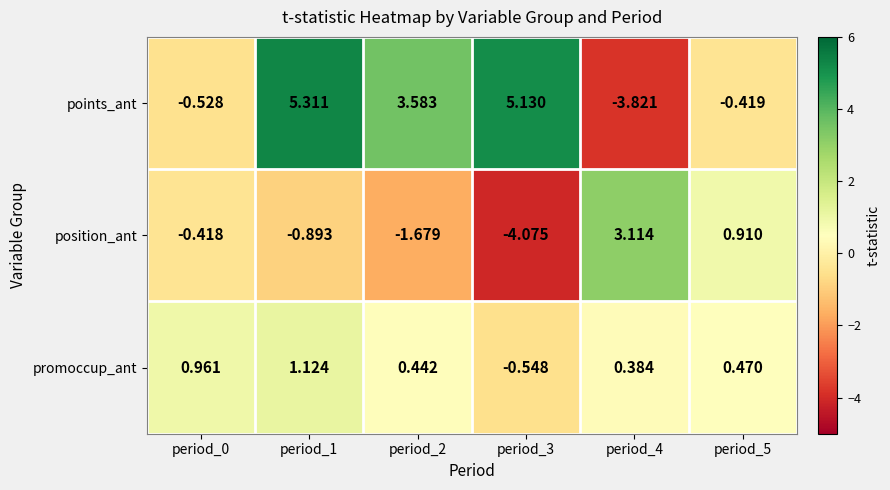

Rank the series by their maximum value, from lowest to highest.

promoccup_ant, position_ant, points_ant